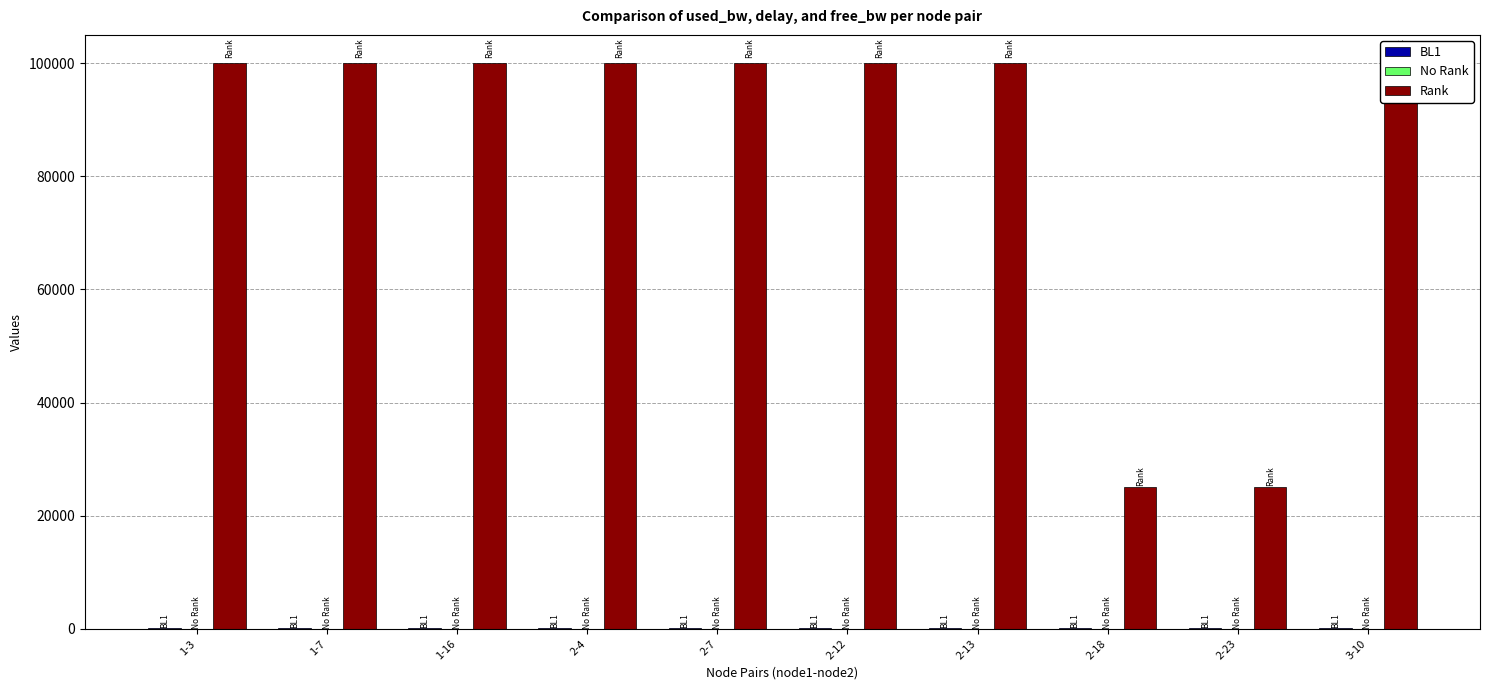

Which series has the largest total across all categories?

Rank